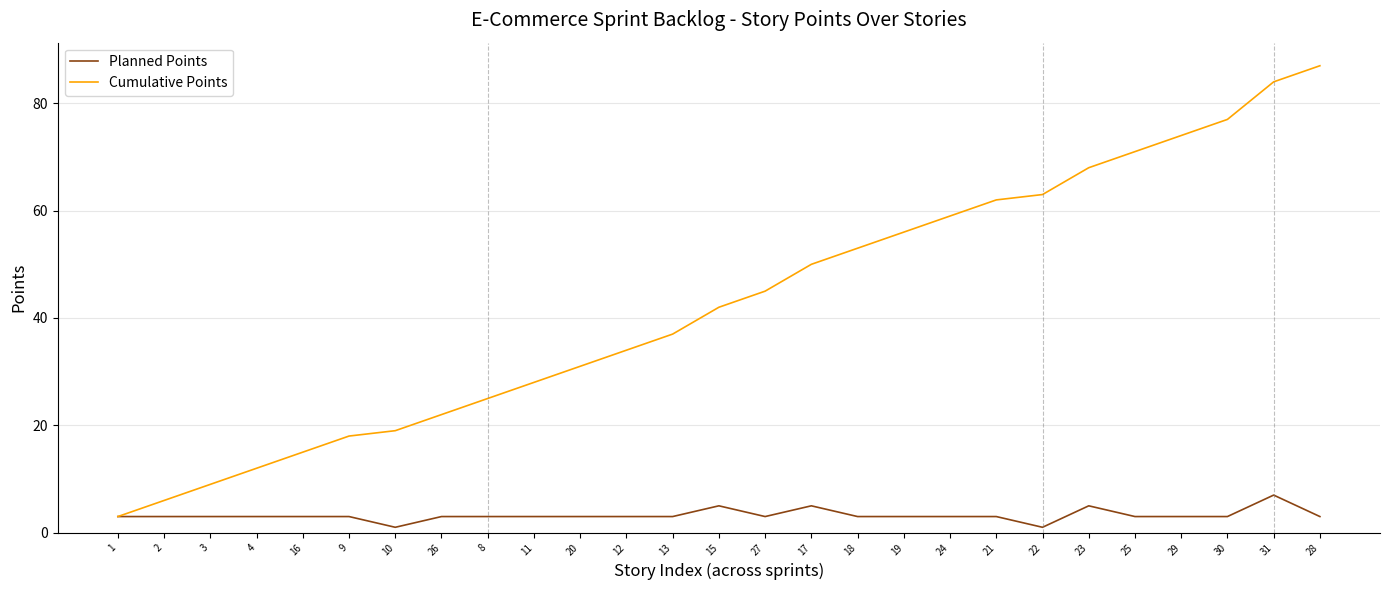

What position from the right is 4?

24